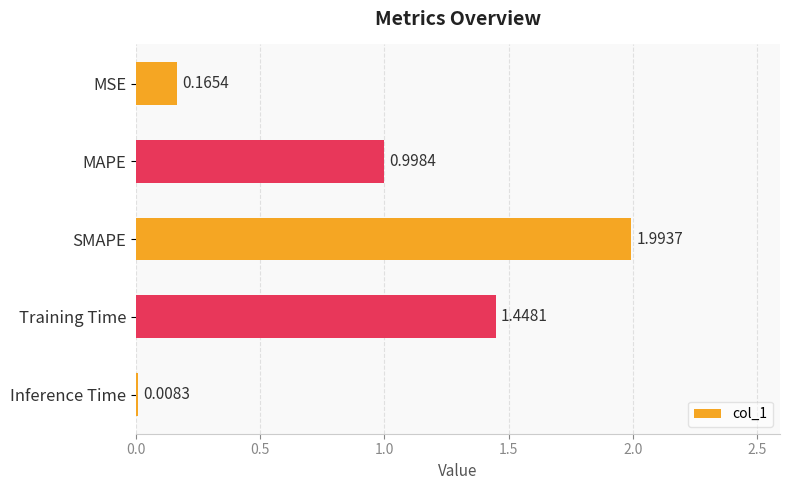

What is the maximum value shown in the chart?

2.0